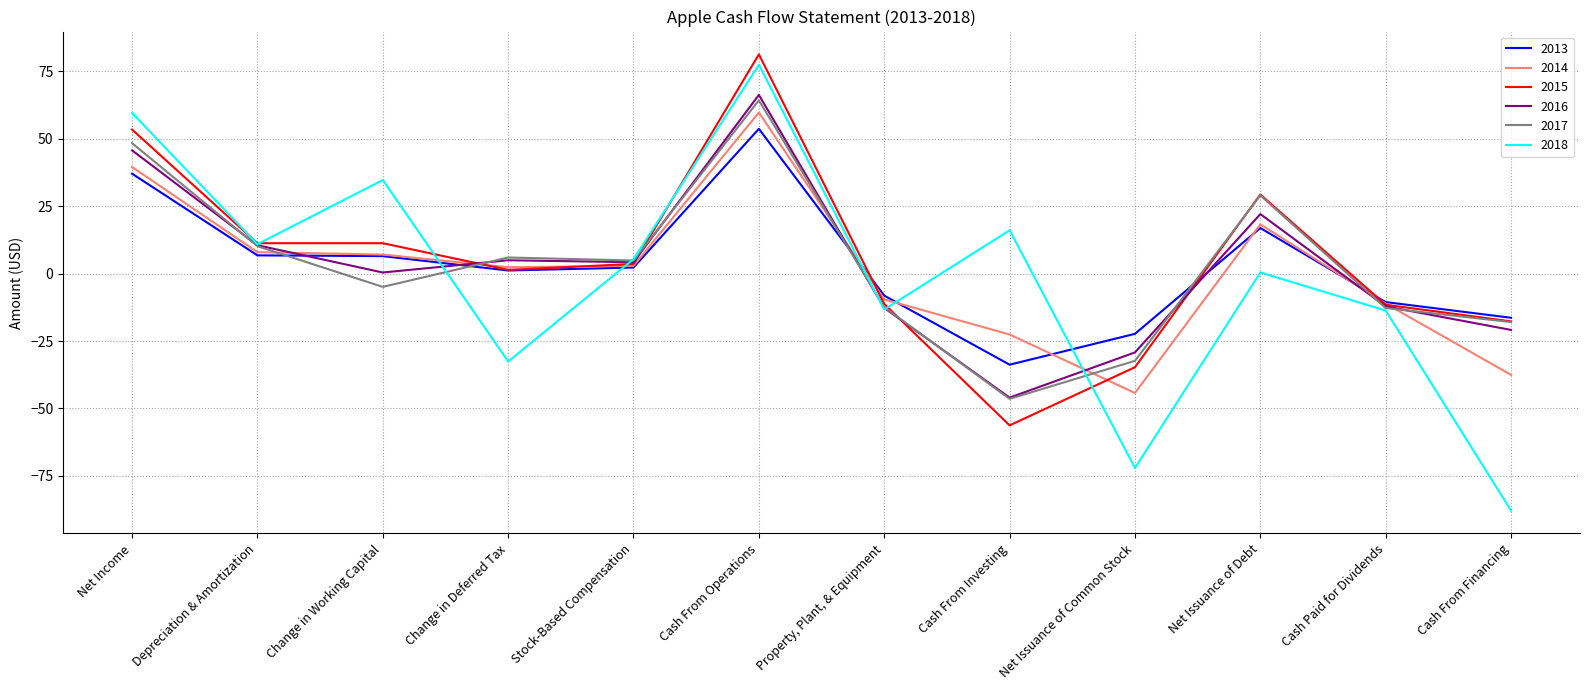

The 2017 series shows -18.0 at Cash From Financing. True or false?

True